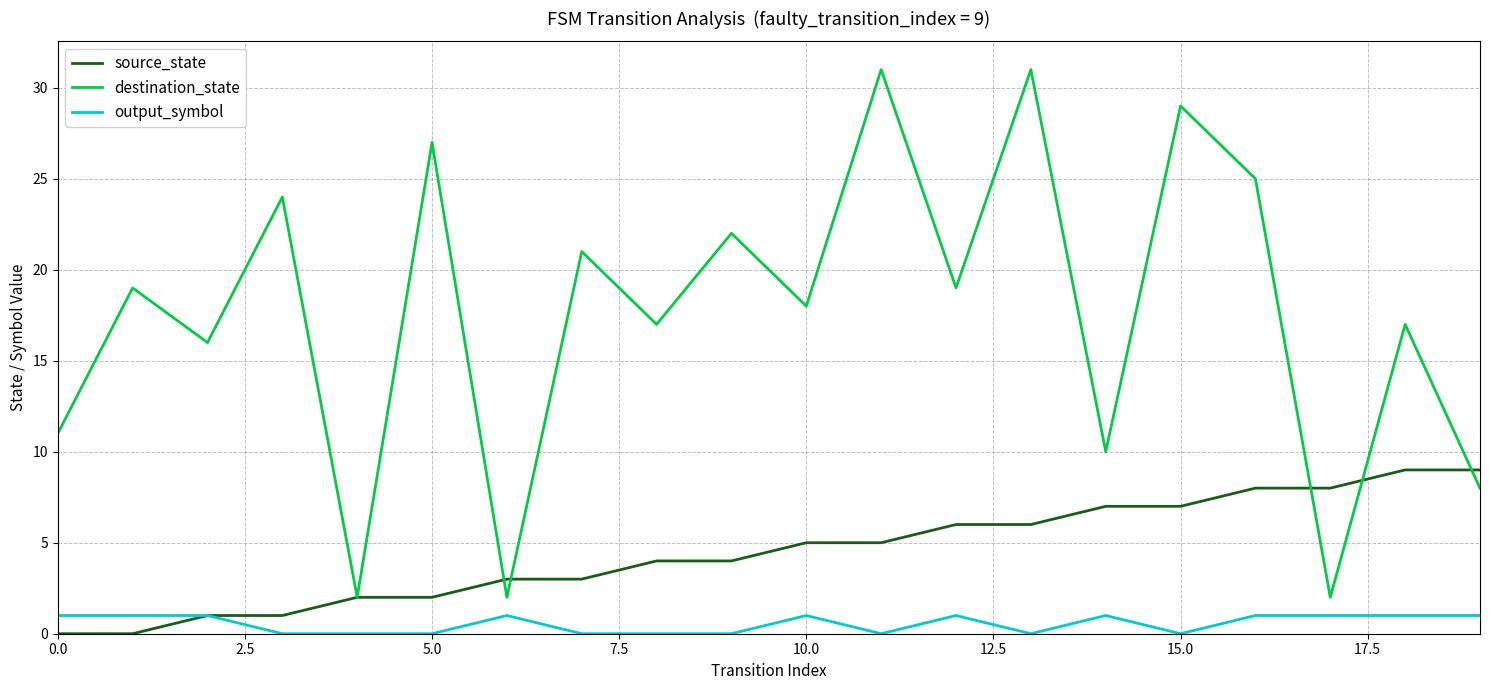

Which series has the largest range (max minus min)?

destination_state